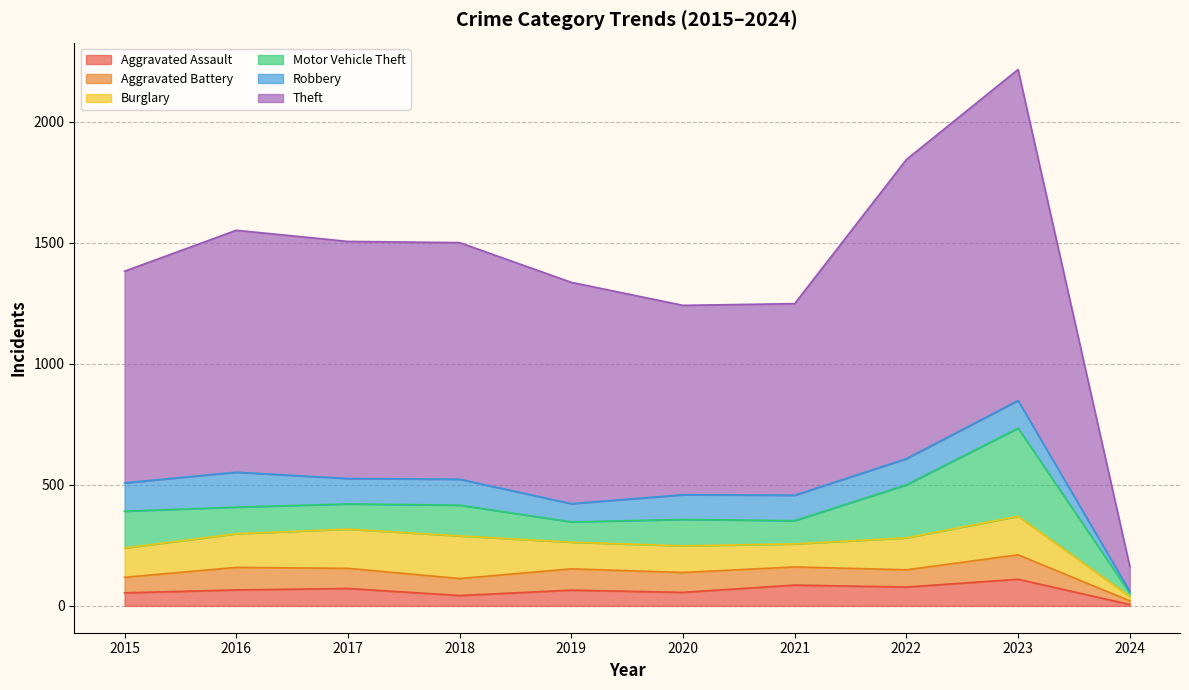

What is the difference between the second highest and second lowest values in the Burglary series?

67